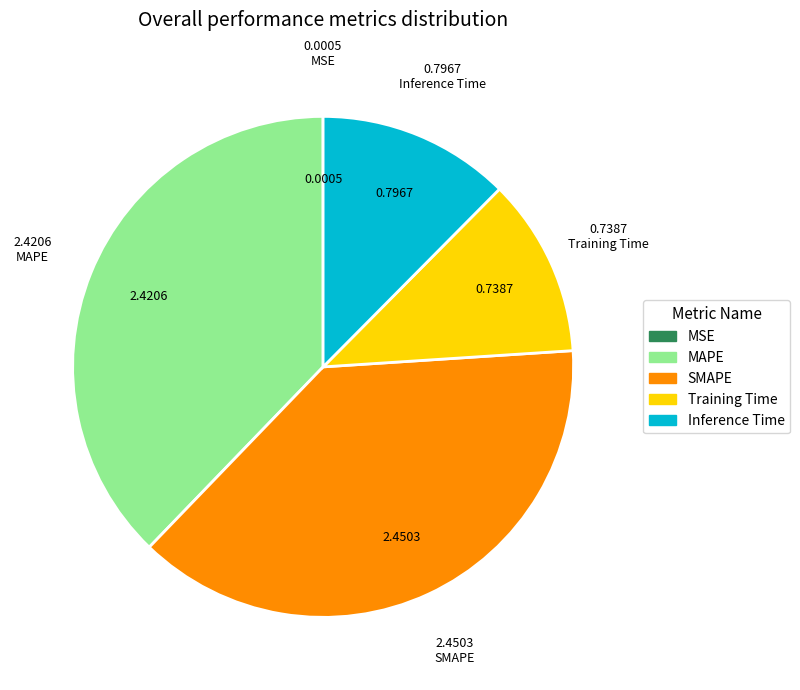

Approximately how many times larger is the value at Inference Time compared to SMAPE?

0.3